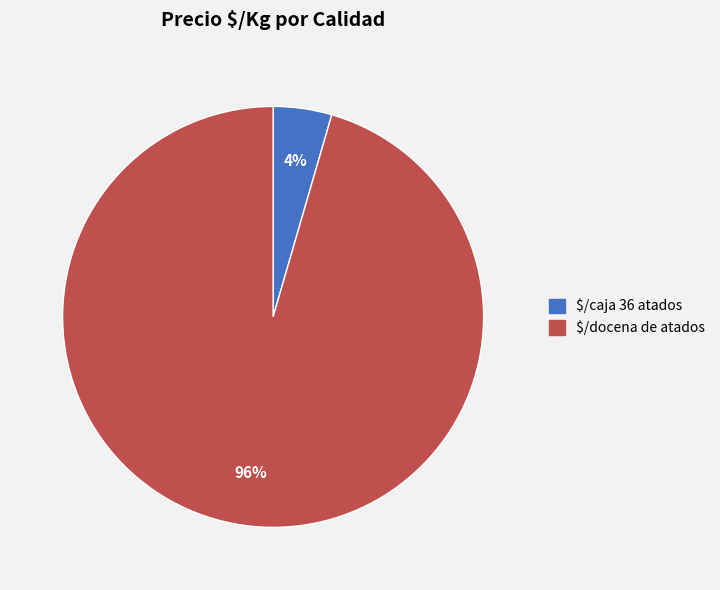

To the nearest percent, what is the average slice percentage?

50%